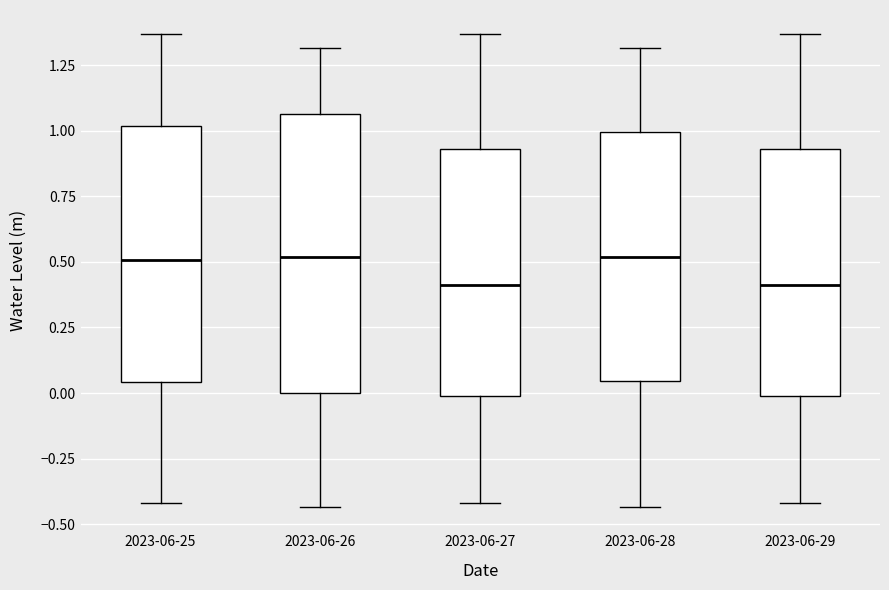

Reading left to right, transcribe this box plot: for each box, give where its median line is, the range the box spans, and where its two whiskers end, as read against the y-axis. The values are not printed on the chart, so give them approximately, as read against the axis.

2023-06-25: median 0.50, box 0.05 to 1.00, whiskers -0.40 to 1.35
2023-06-26: median 0.50, box 0.00 to 1.05, whiskers -0.45 to 1.30
2023-06-27: median 0.40, box 0.00 to 0.95, whiskers -0.40 to 1.35
2023-06-28: median 0.50, box 0.05 to 1.00, whiskers -0.45 to 1.30
2023-06-29: median 0.40, box 0.00 to 0.95, whiskers -0.40 to 1.35